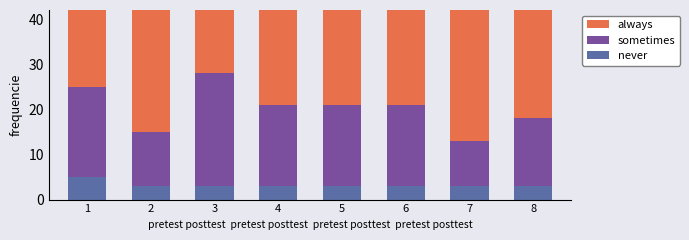

List the series in order of their overall mean, highest first.

always, sometimes, never